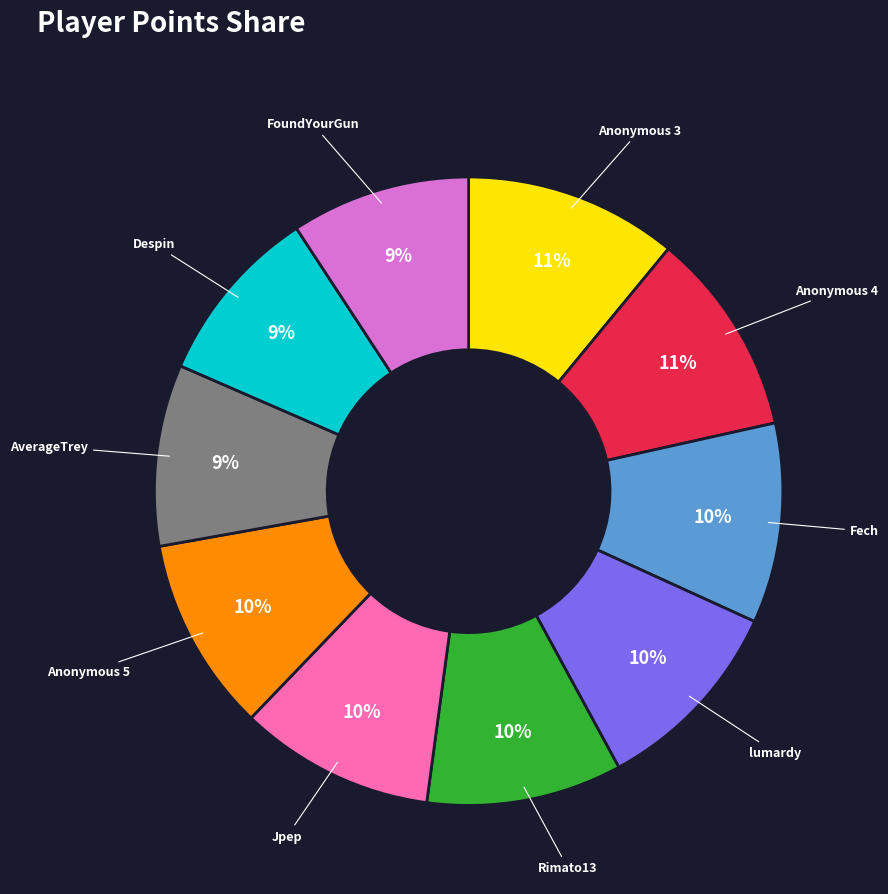

To the nearest percent, what is the difference between the largest and smallest slice percentages?

2%